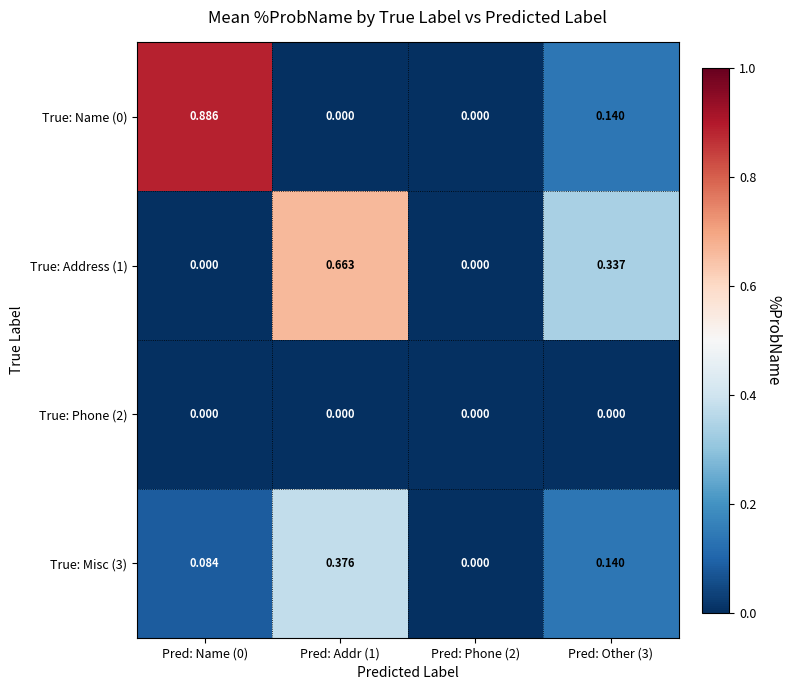

List the series in order of their peak value, highest first.

True: Name (0), True: Address (1), True: Misc (3), True: Phone (2)